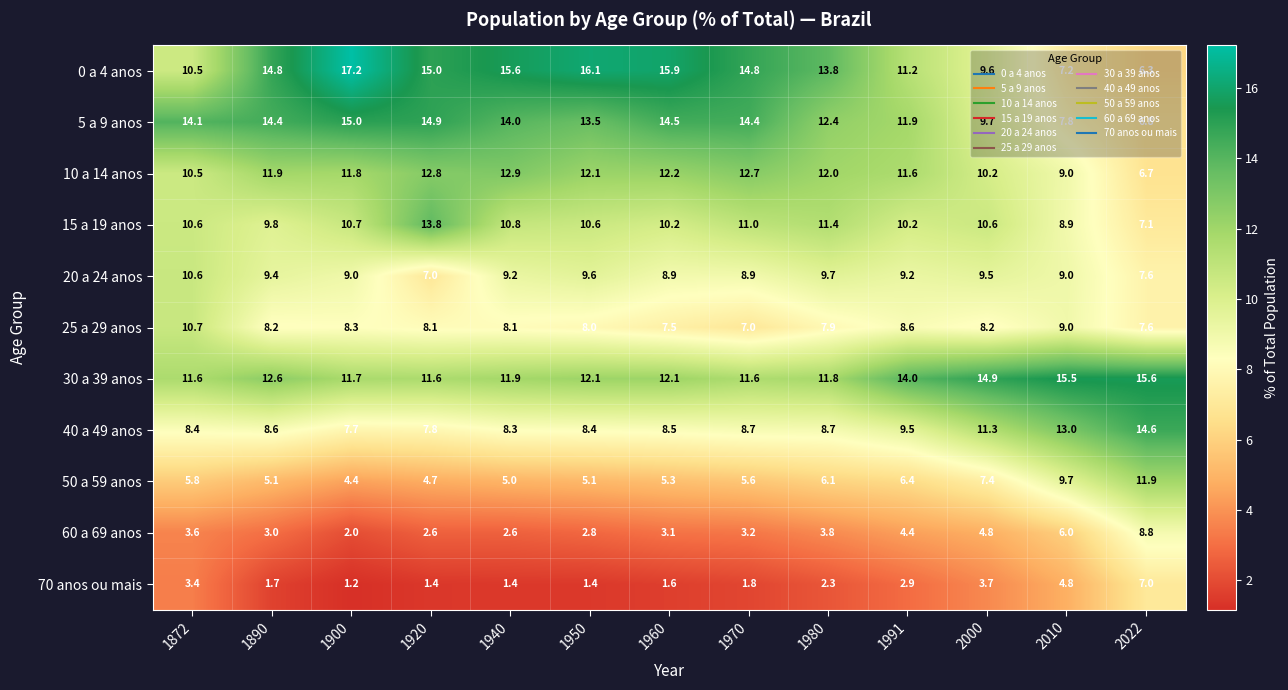

At 1960, list the series in order from largest to smallest.

0 a 4 anos, 5 a 9 anos, 10 a 14 anos, 30 a 39 anos, 15 a 19 anos, 20 a 24 anos, 40 a 49 anos, 25 a 29 anos, 50 a 59 anos, 60 a 69 anos, 70 anos ou mais